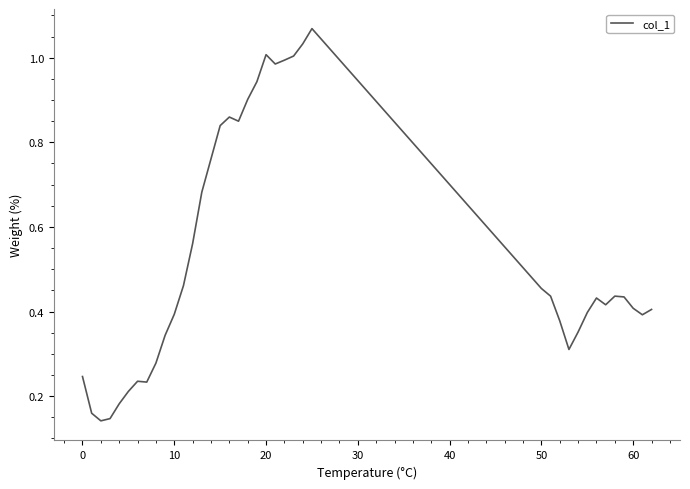

Is it true that the value at 50 is 0.7?

False